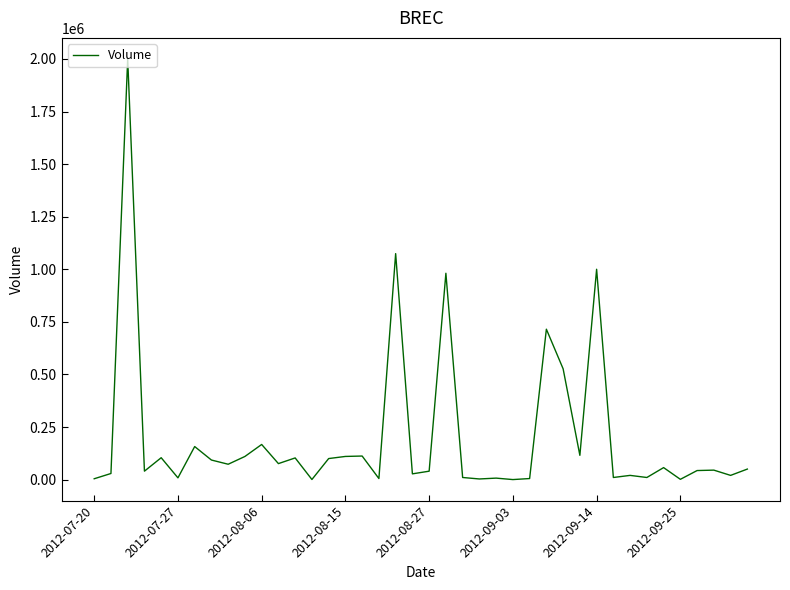

What is the difference between the maximum and minimum values?

1999900